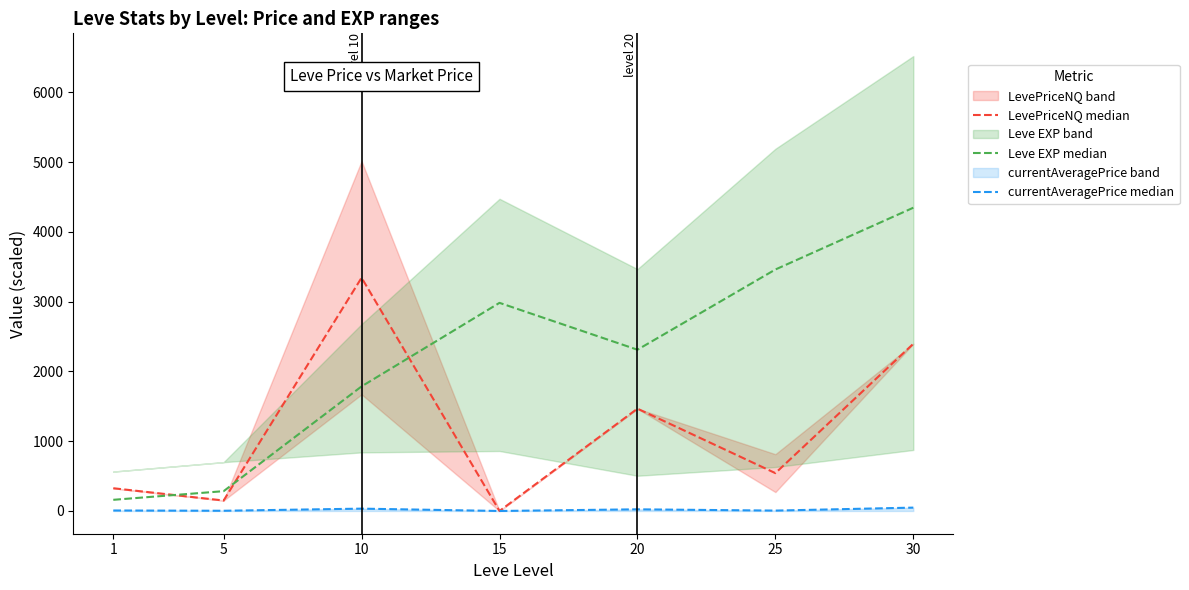

Reading right to left, transcribe all the data shown in this chart.

LevePriceNQ median: 2397.0	542.5	1467.0	0.0	3344.0	150.0	326.0
Leve EXP median: 4348.0	3462.0	2312.0	2984.0	1786.0	284.0	160.0
currentAveragePrice median: 48.1	5.4	23.7	0.0	33.4	3.0	6.9